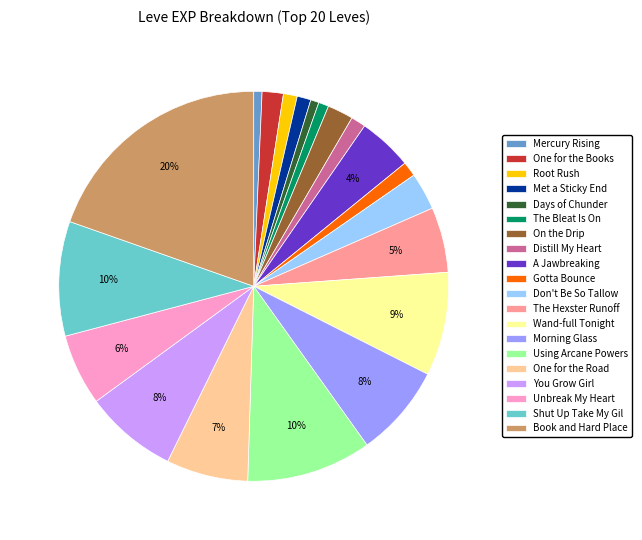

Is there any slice that represents more than half of the pie?

No